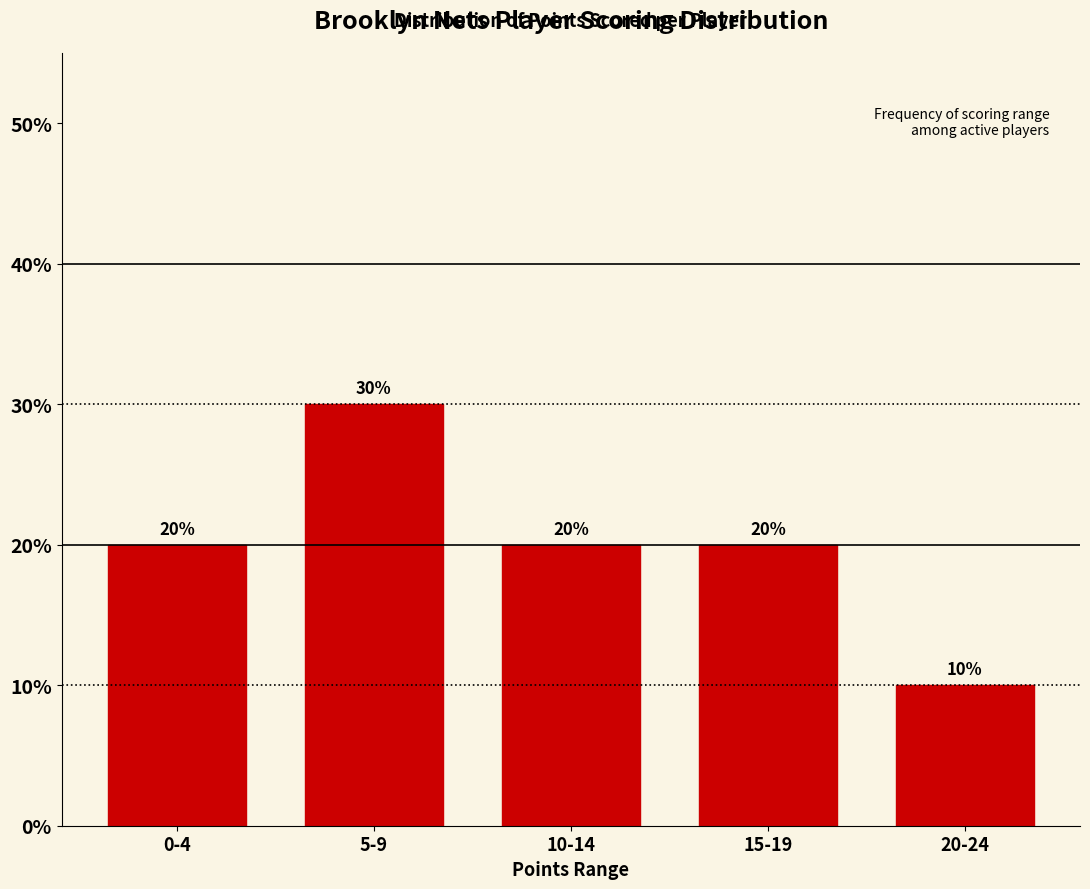

Reading left to right, list all the values displayed in this chart.

20	30	20	20	10